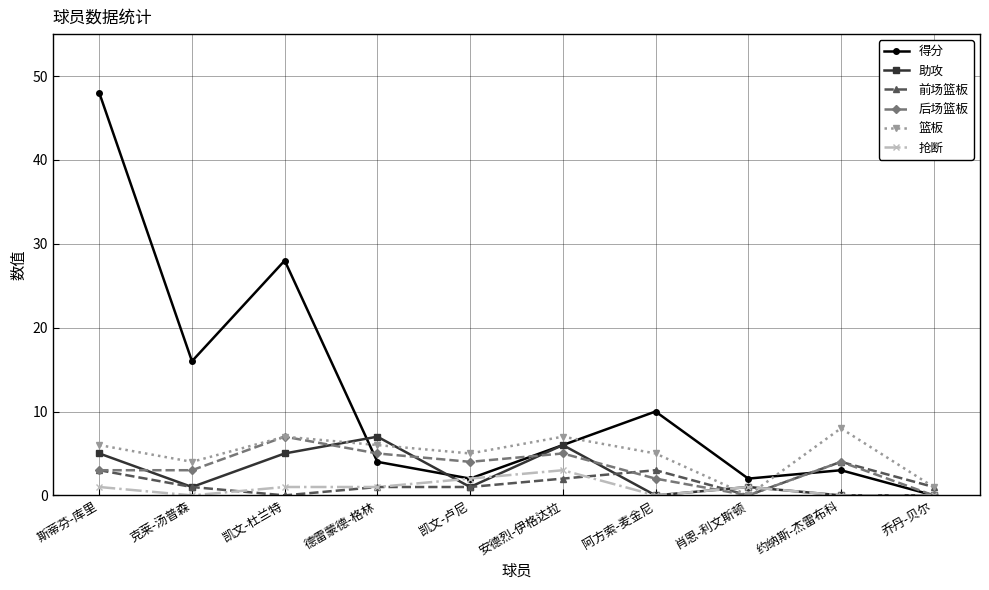

At which category does 篮板 reach its first local valley?

克莱-汤普森